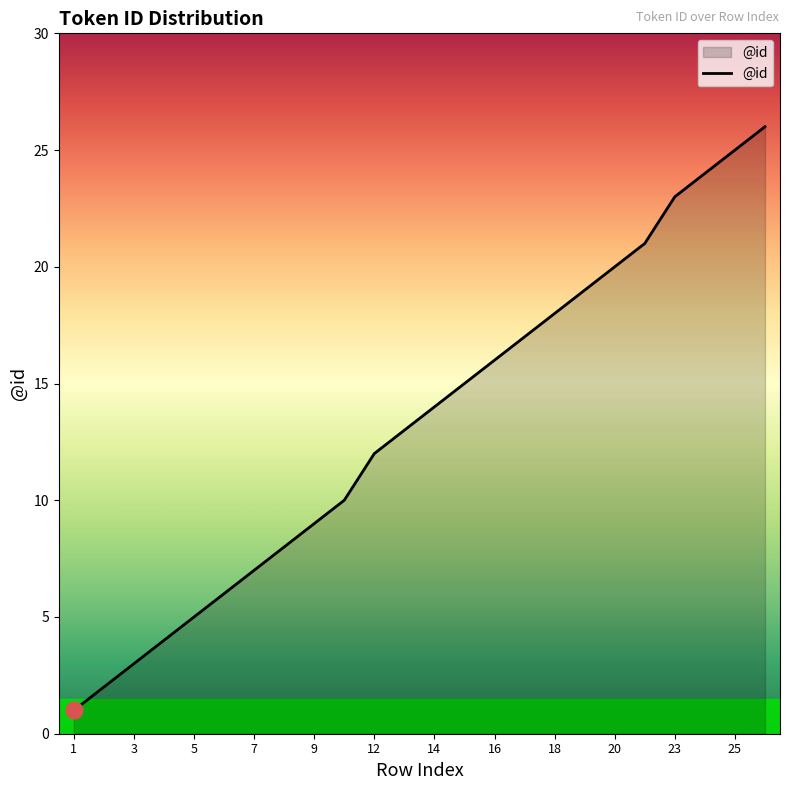

What is the maximum value shown in the chart?

26